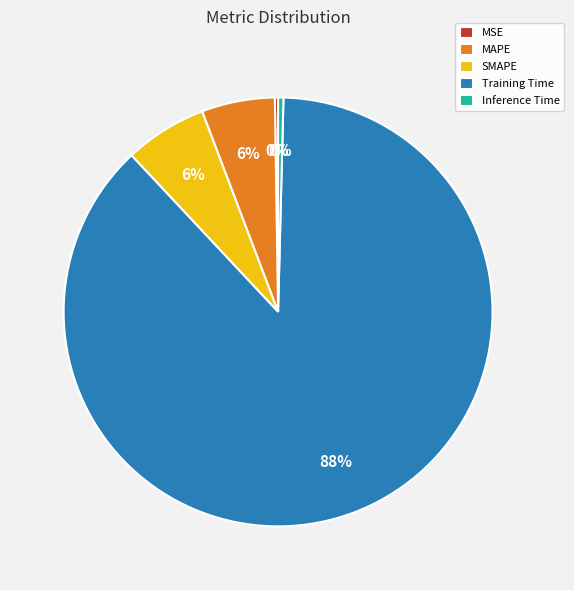

To the nearest percent, what is the combined percentage of Training Time and Inference Time?

88%